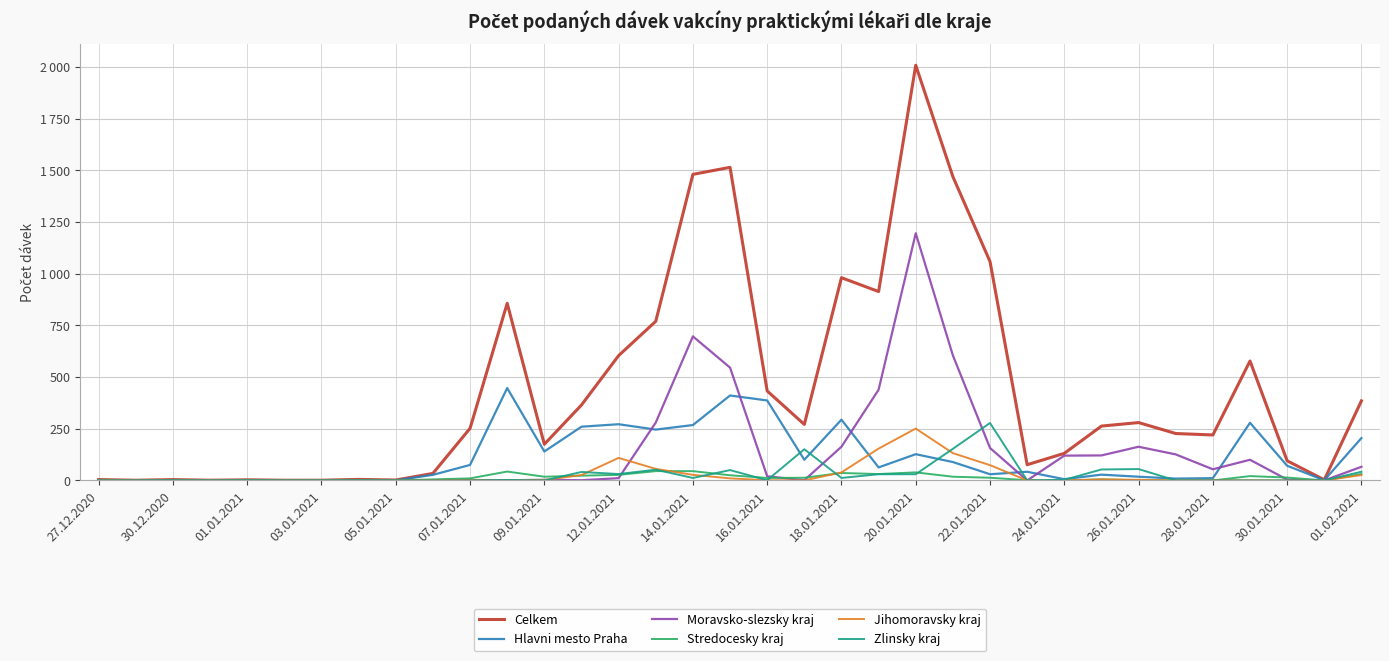

In Zlinsky kraj, how many points are lower than both neighbors (excluding endpoints)?

7